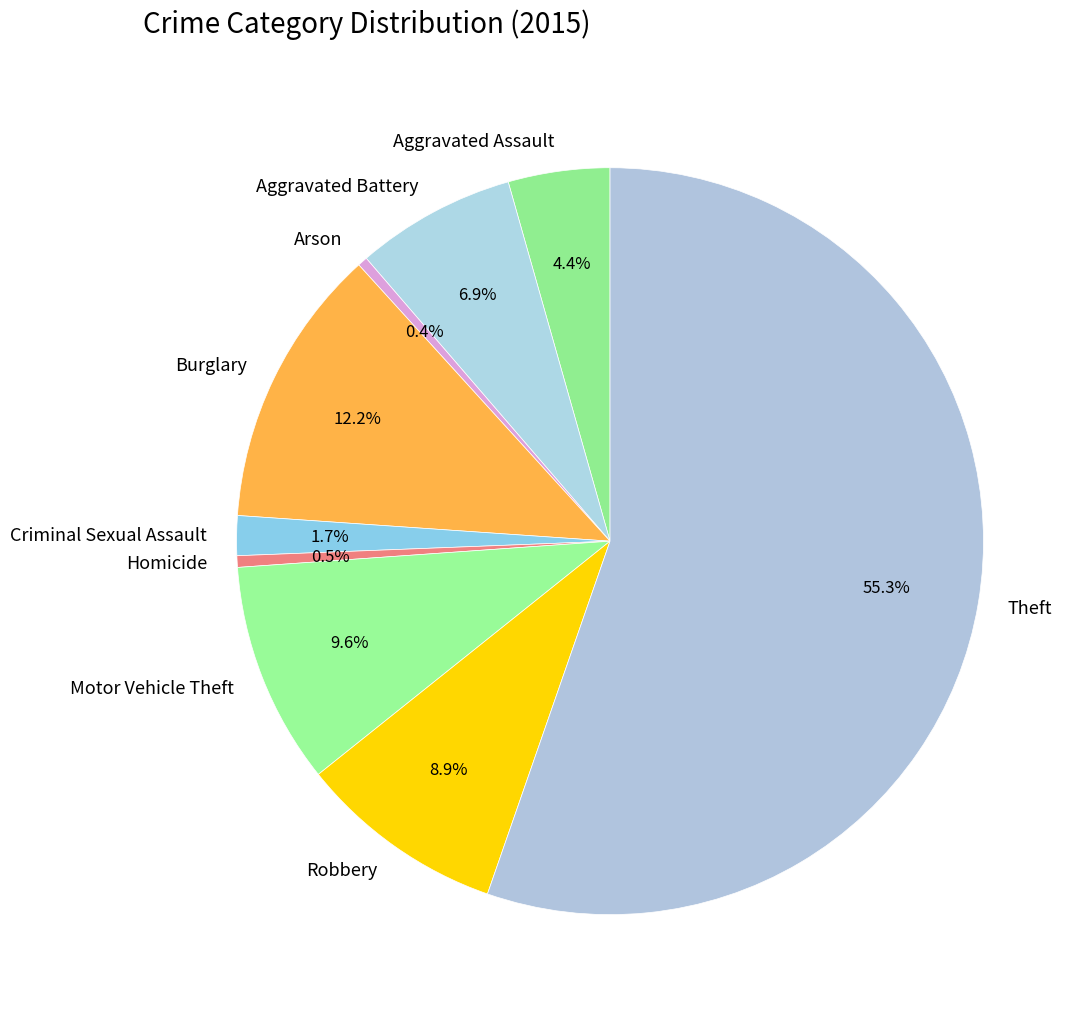

What is the largest slice in the pie chart?

Theft